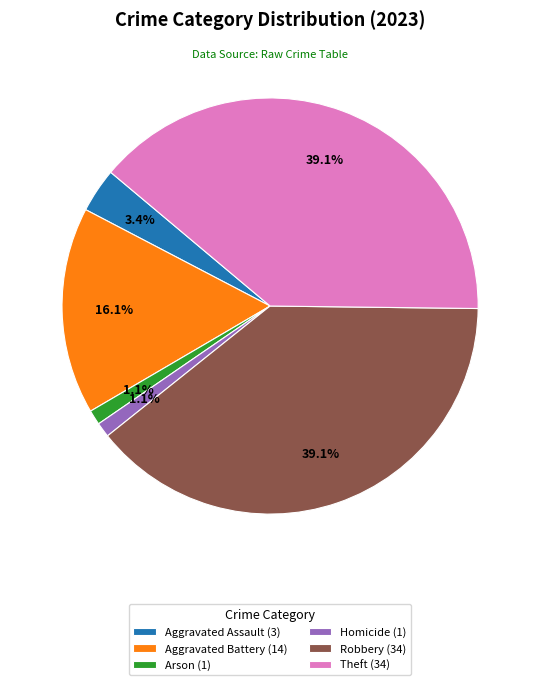

Between Arson (1) and Aggravated Assault (3), which is larger?

Aggravated Assault (3)